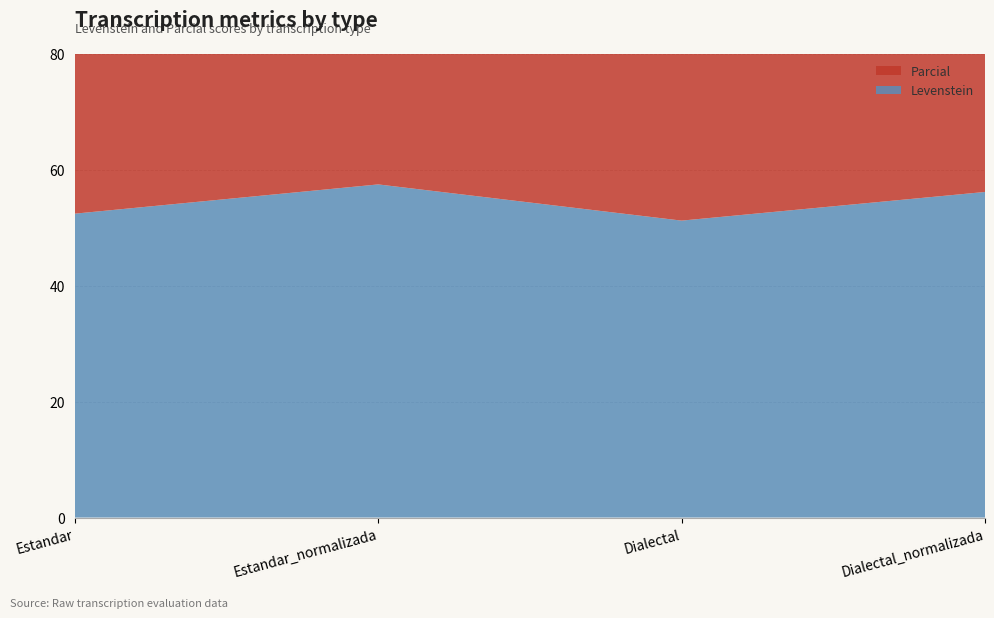

Reading right to left, list all the values displayed in this chart.

Levenstein: 56.2	51.2	57.5	52.4
Parcial: 69.4	64.9	70.0	65.5